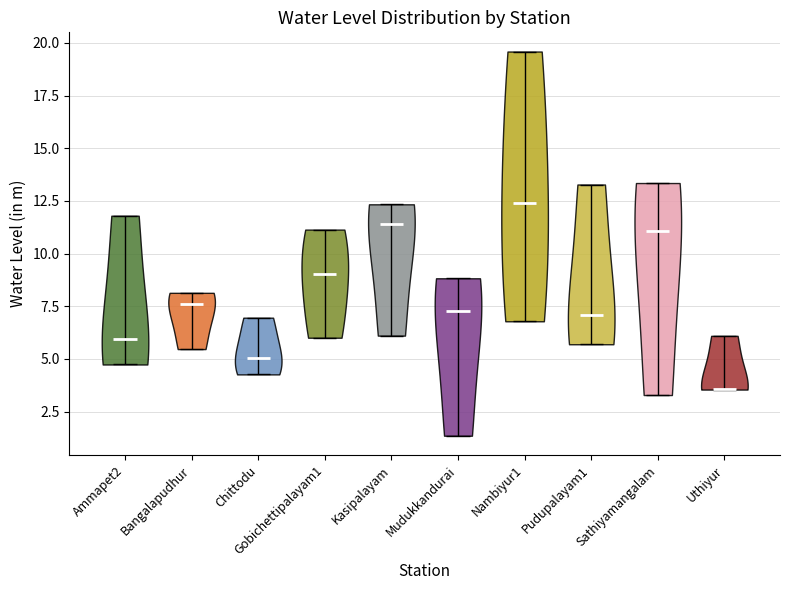

Which violin has the highest median line?

Nambiyur1